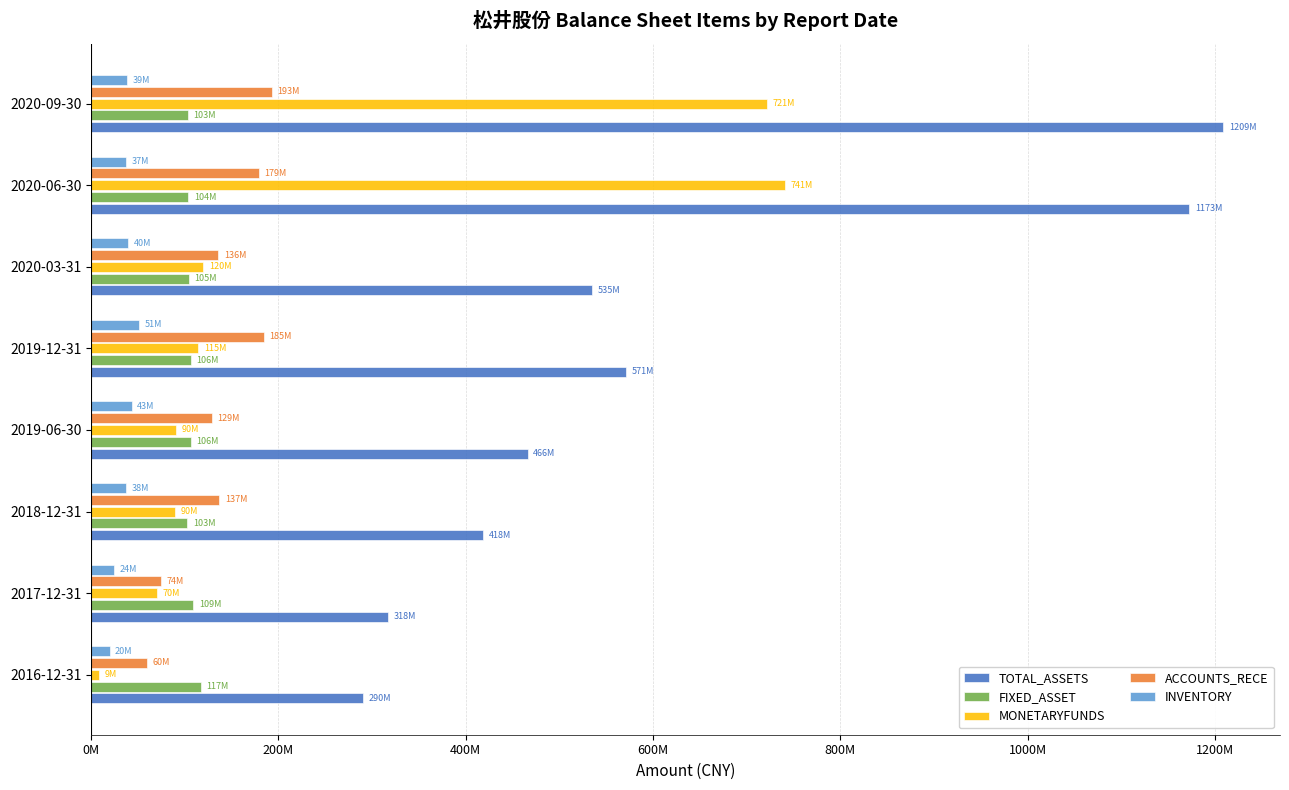

What is the difference between the maximum and second lowest values in the INVENTORY series?

26490267.2